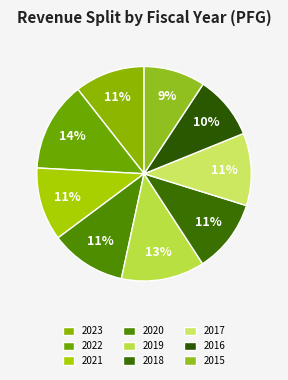

Count the number of slices in the pie.

9